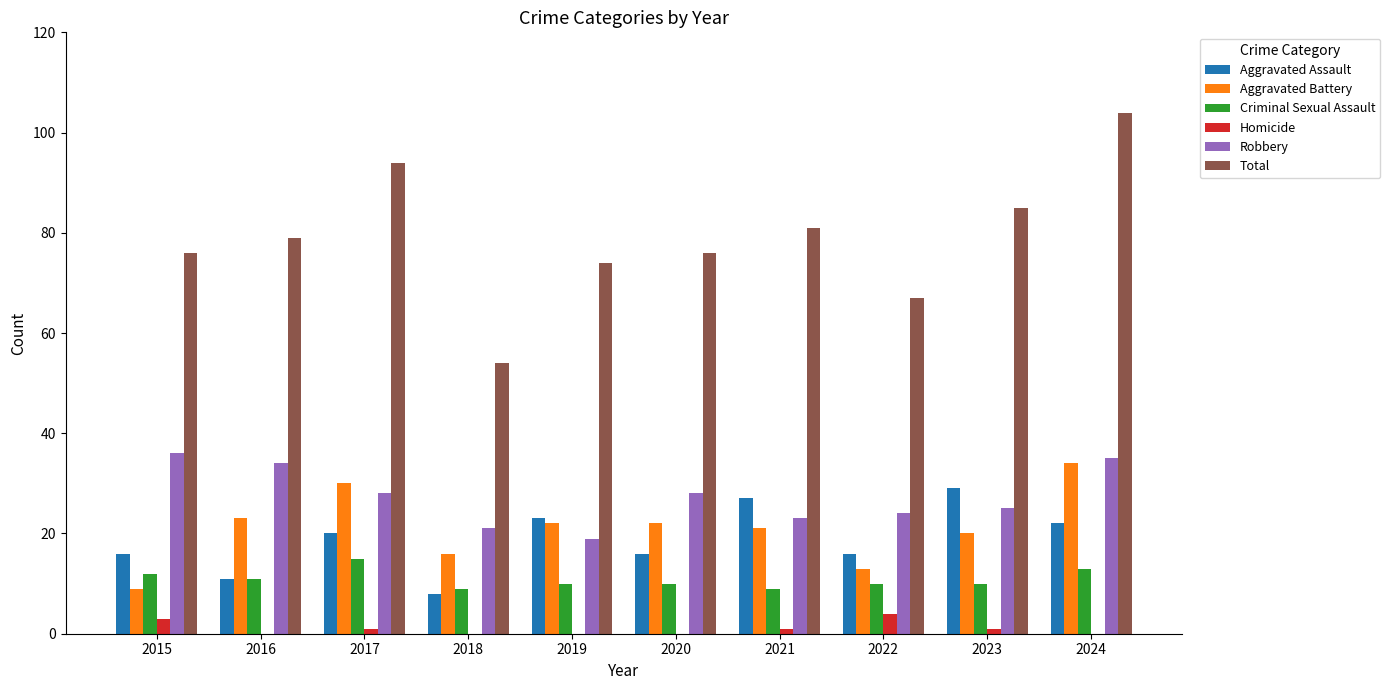

What is the sum of all Aggravated Assault values?

188